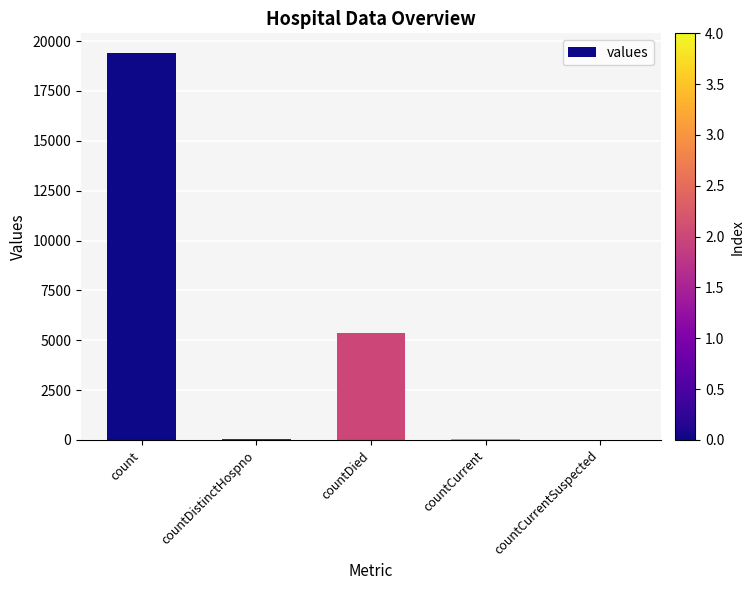

How many data points does each series have?

5